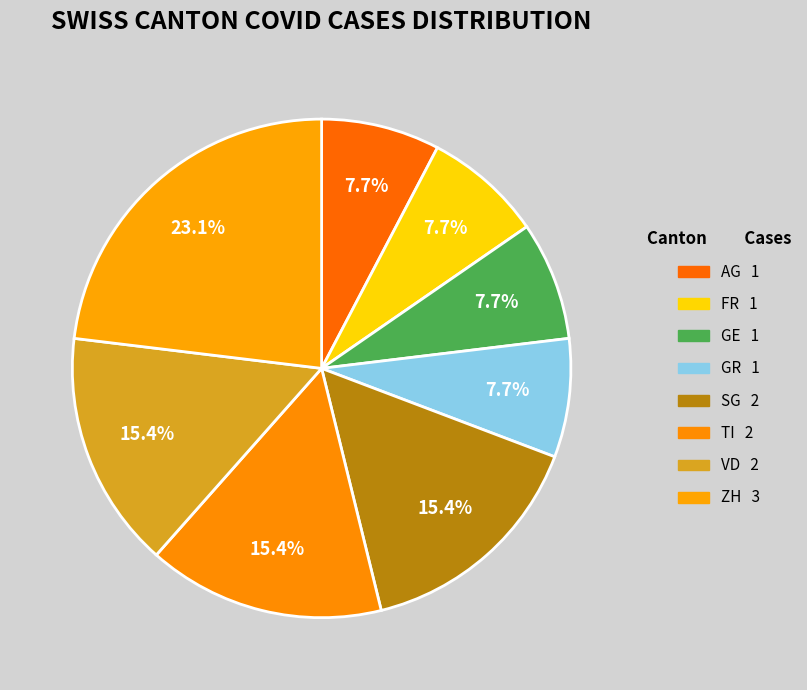

Is there any slice that represents more than half of the pie?

No